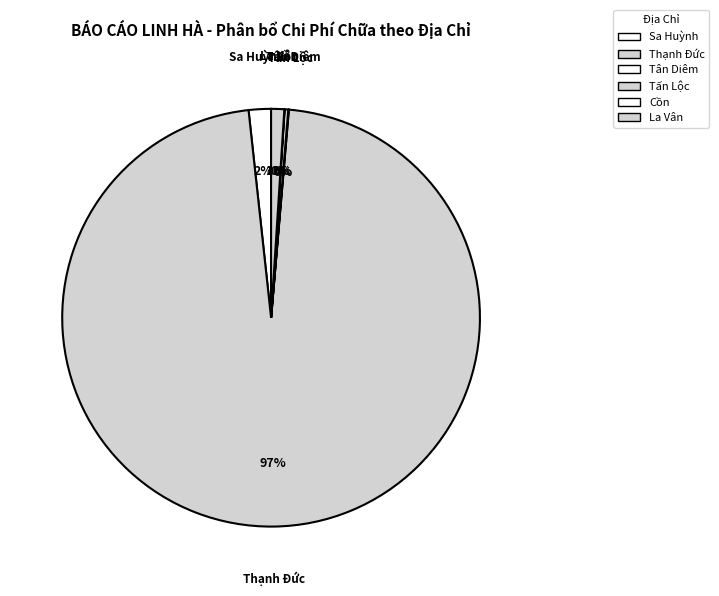

To the nearest percent, what percentage of the pie is Sa Huỳnh?

2%